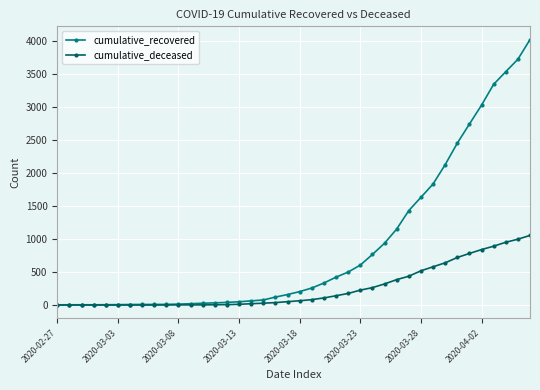

What are all the series names shown in the legend?

cumulative_recovered, cumulative_deceased